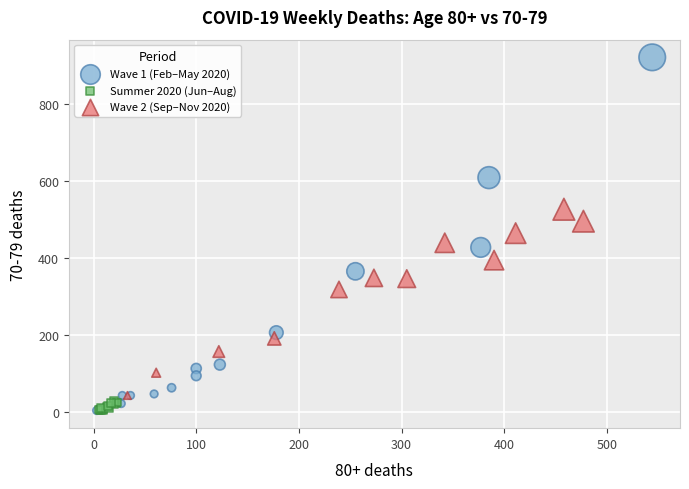

Which series has the largest Y range (max minus min)?

Wave 1 (Feb–May 2020)